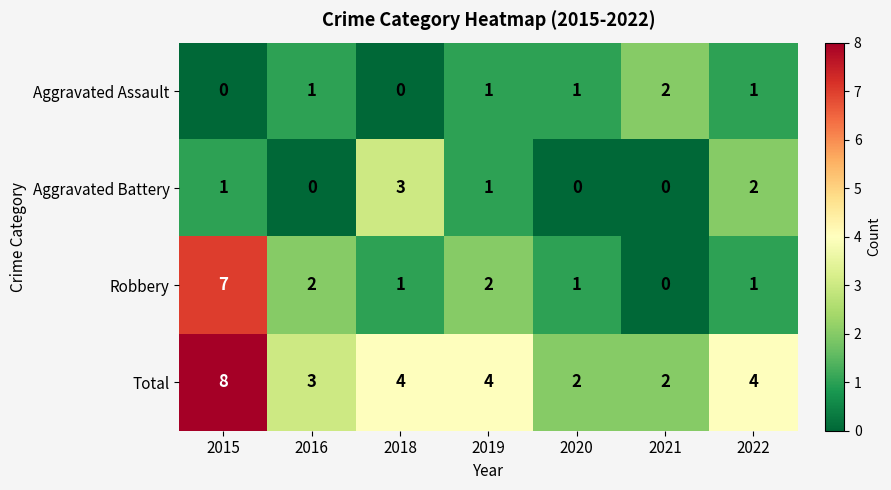

What is the sum of all Aggravated Assault values?

6